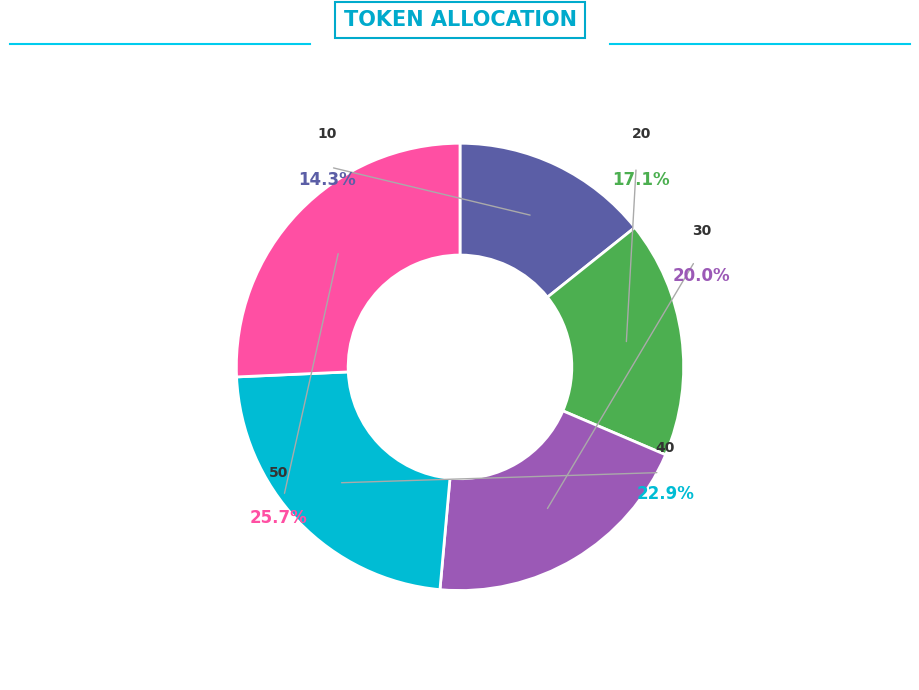

Which has a higher value, 40 or 50?

50